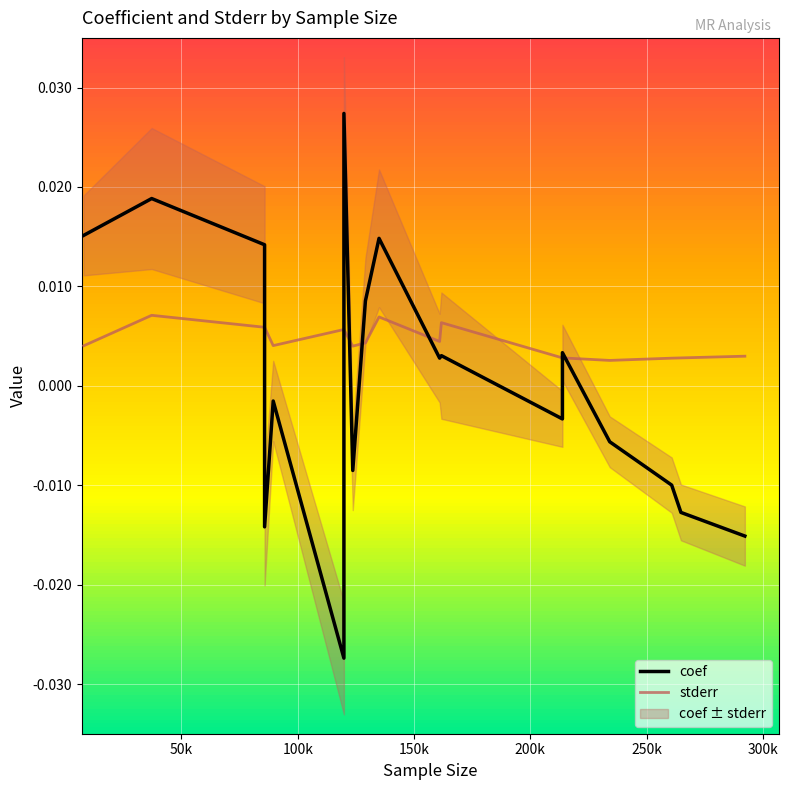

In stderr, how many points are lower than both neighbors (excluding endpoints)?

4